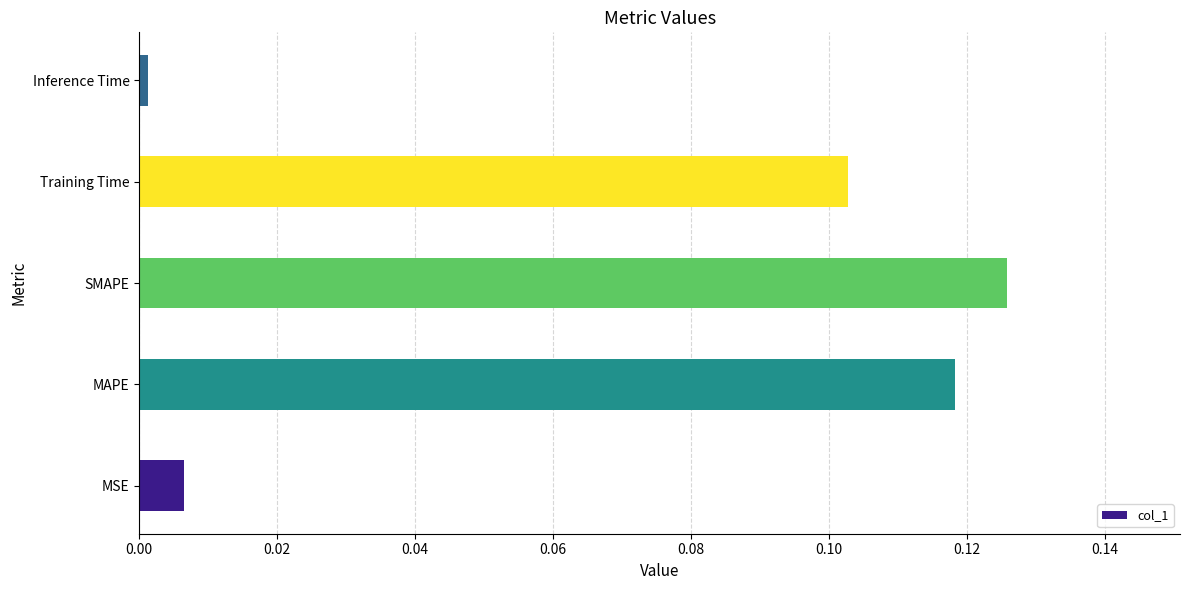

Which label corresponds to the smallest value in the chart?

Inference Time